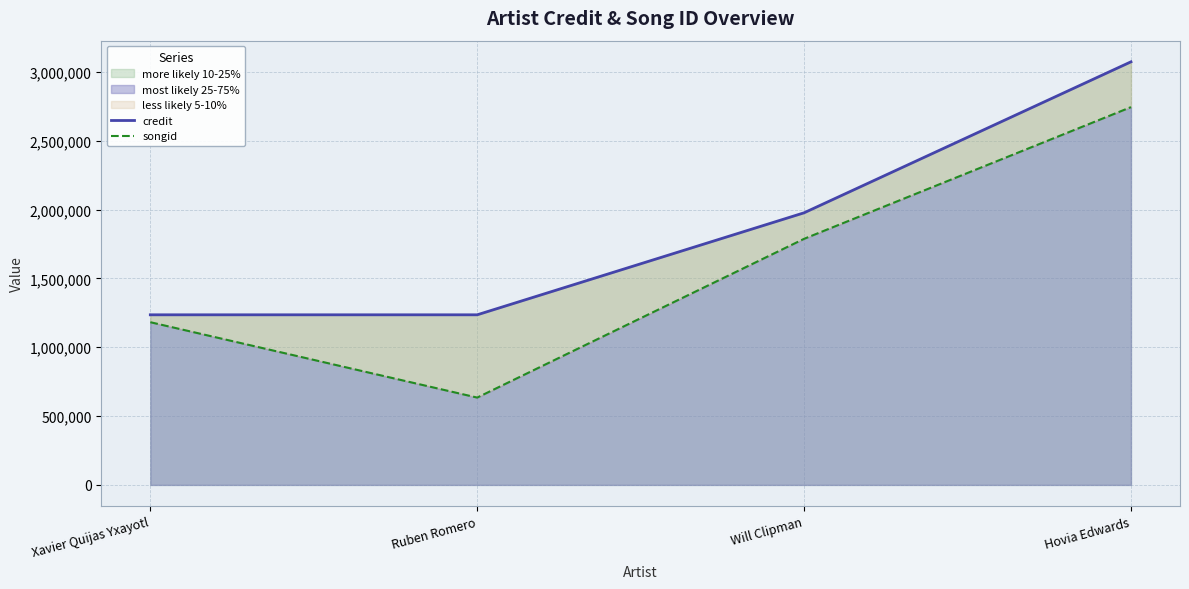

List the series in order of their peak value, highest first.

credit, songid